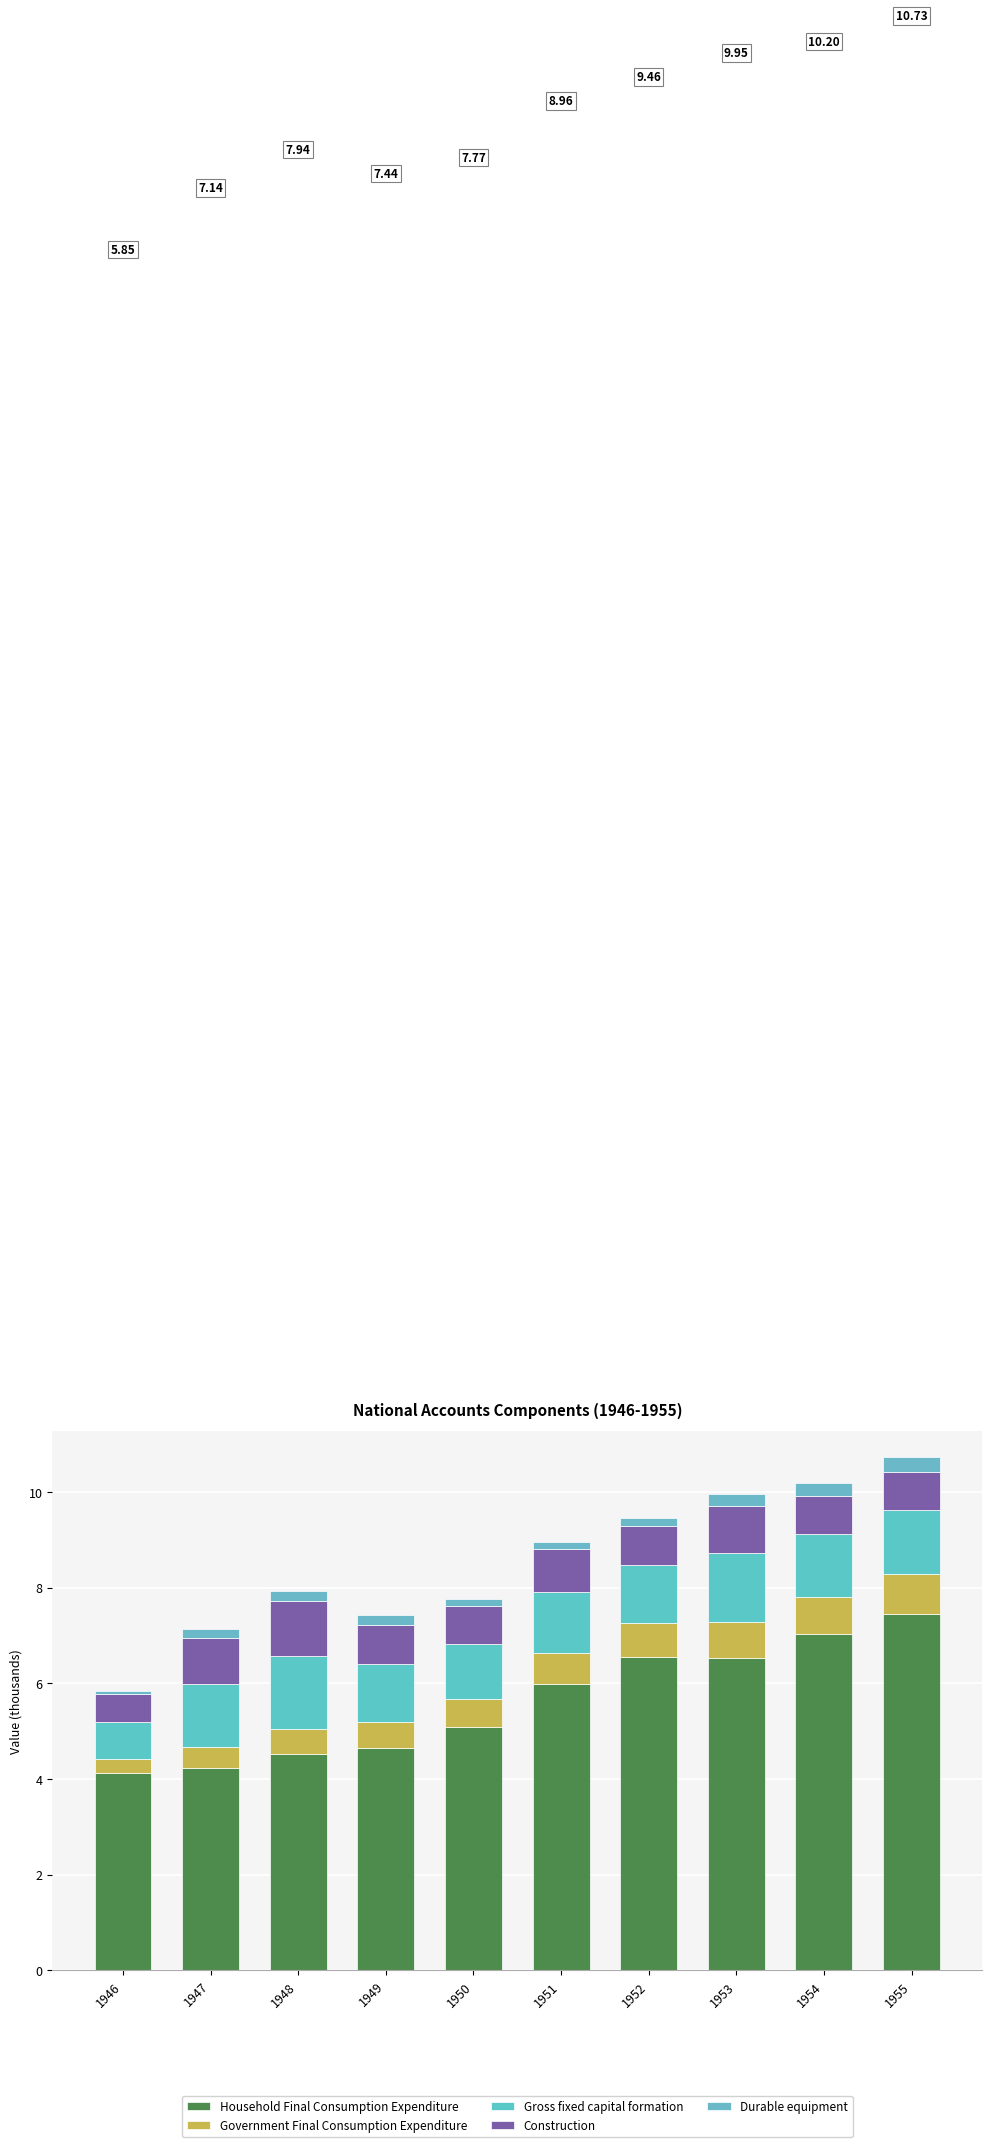

Are the bars horizontal?

No